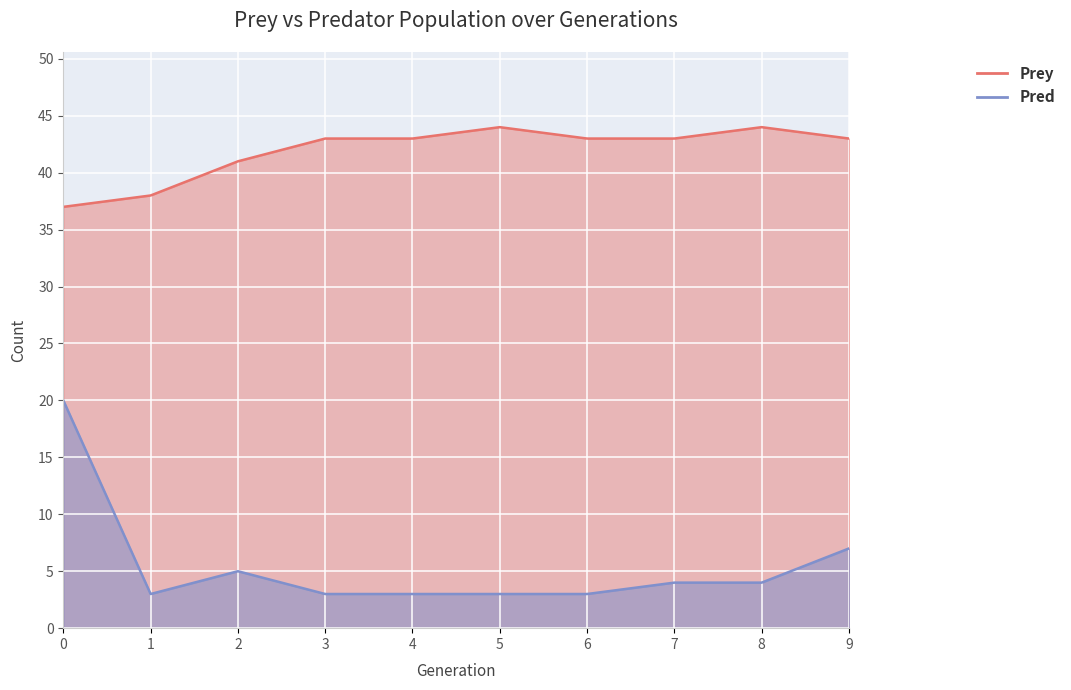

List the labels in order of Pred value, largest first.

0, 9, 2, 7, 8, 1, 3, 4, 5, 6